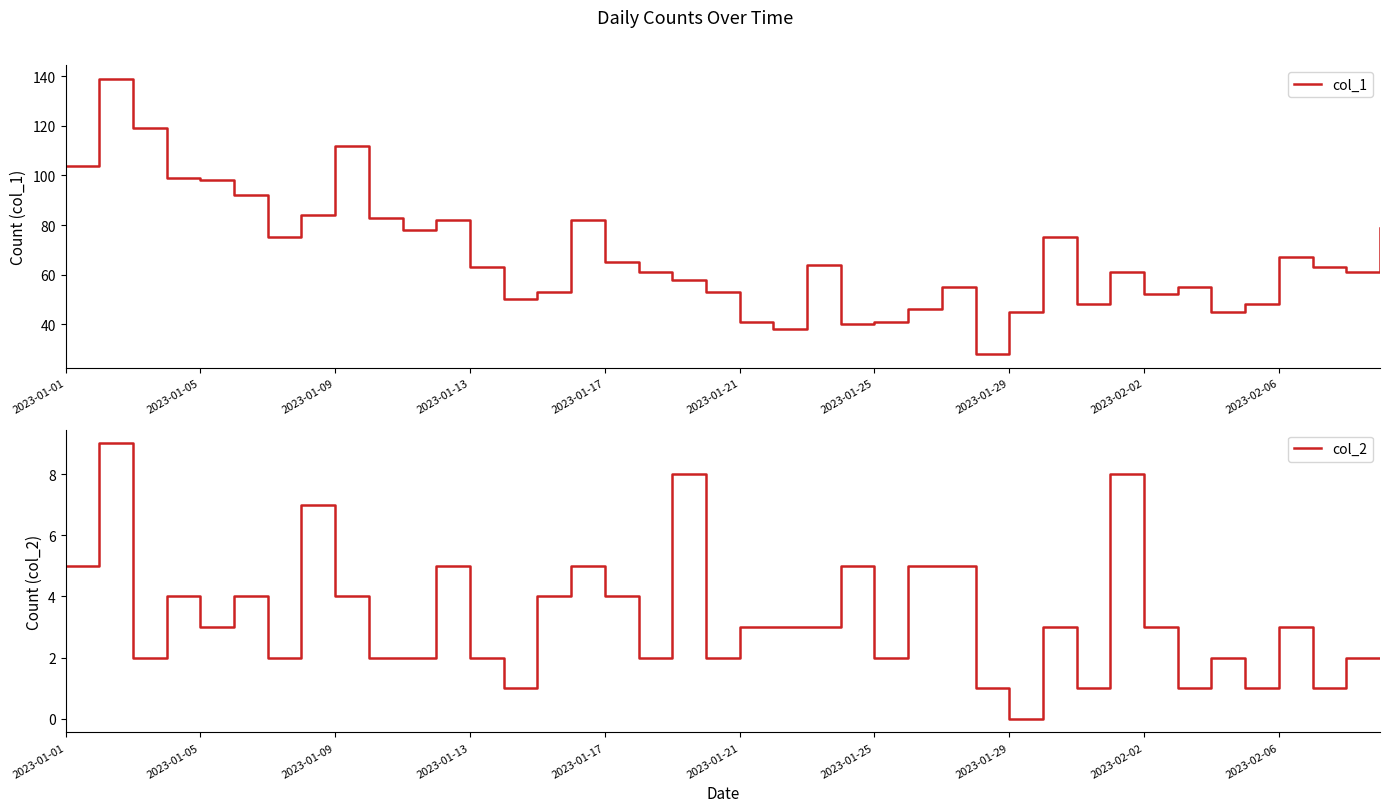

Is it true that col_2 equals 5 at 2023-02-02?

False